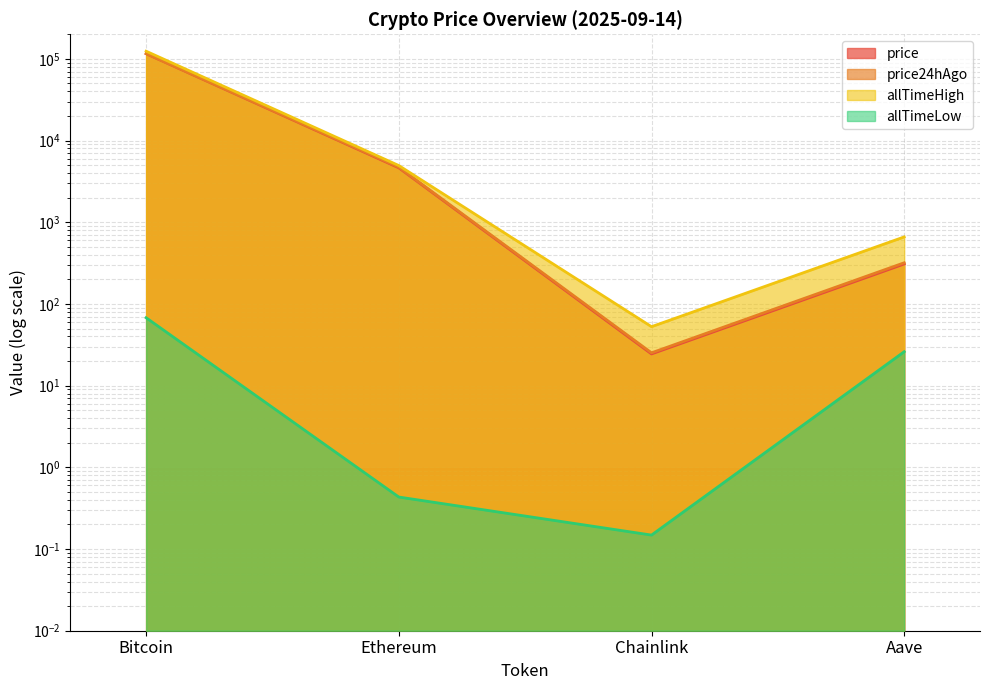

Which category has the highest value in the allTimeHigh series?

Bitcoin